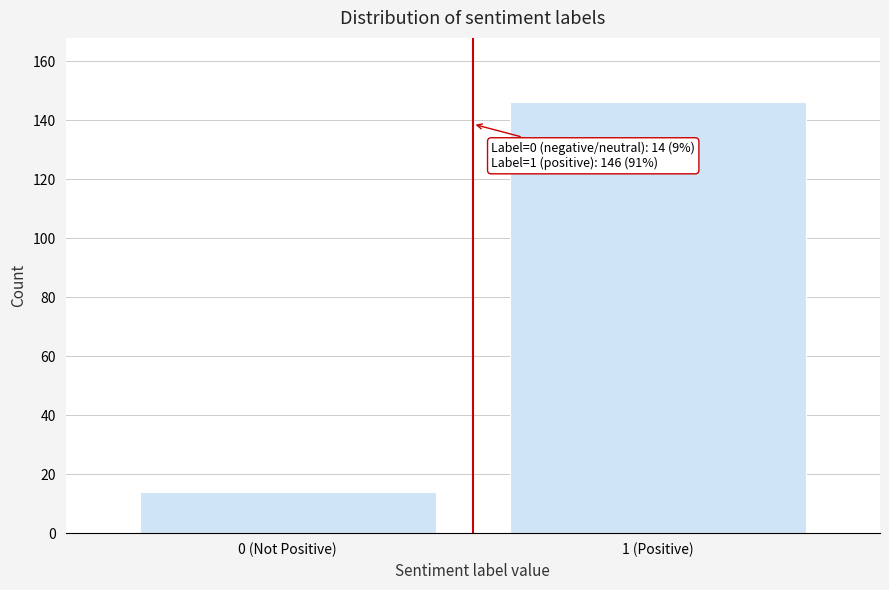

Reading left to right, list all the values displayed in this chart.

0 (Not Positive)=14	1 (Positive)=146